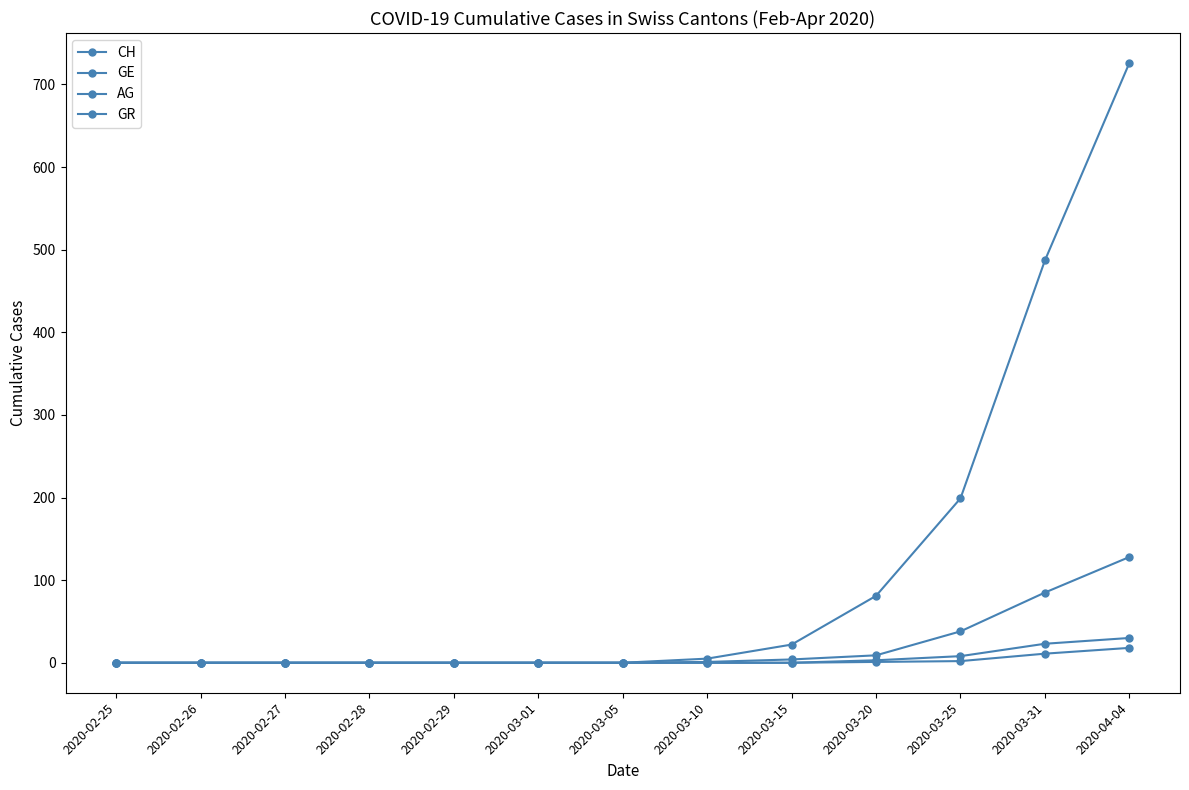

How many data points does each series have?

13